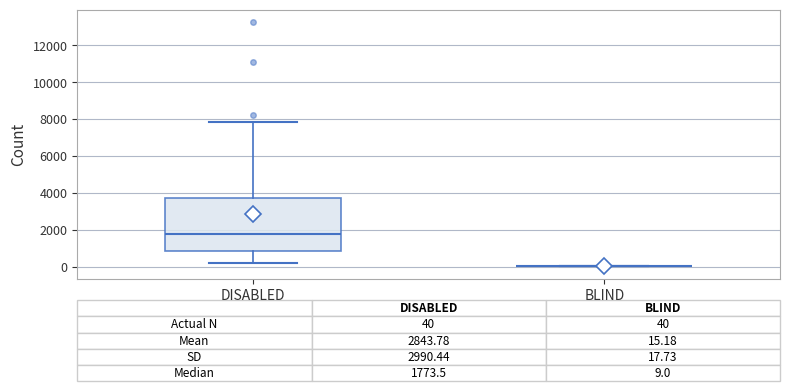

Comparing the boxes themselves (not the whiskers), which one is the tallest?

DISABLED